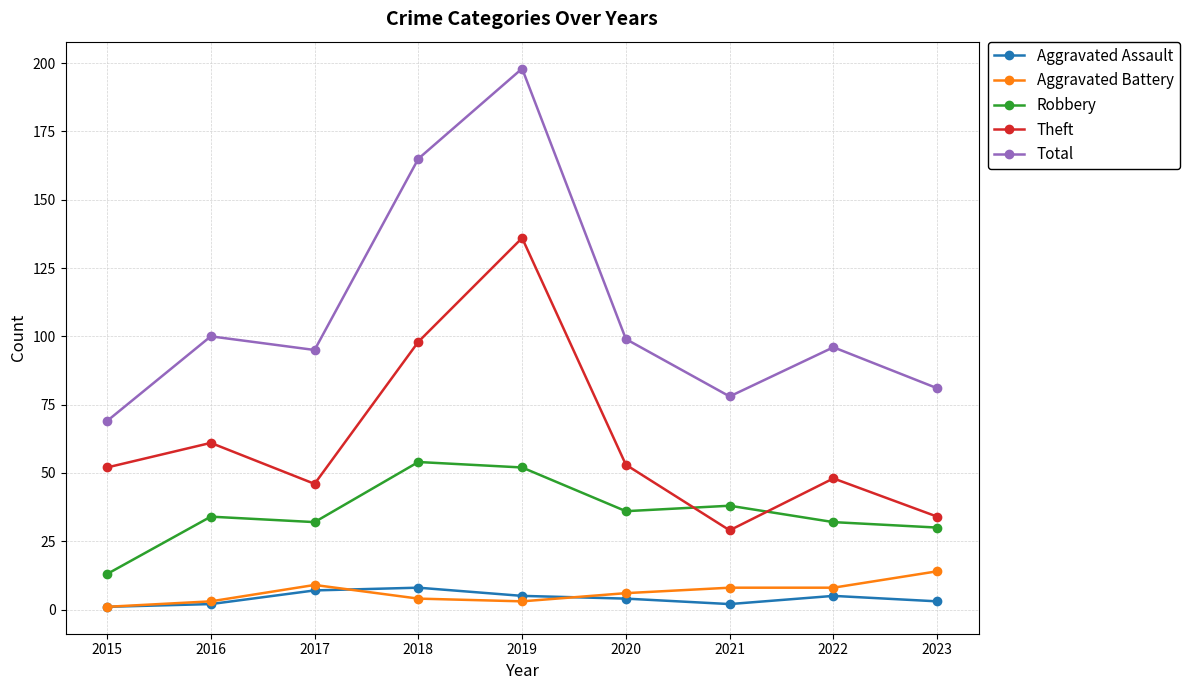

True or false: Total has a value of 69 at 2015.

True